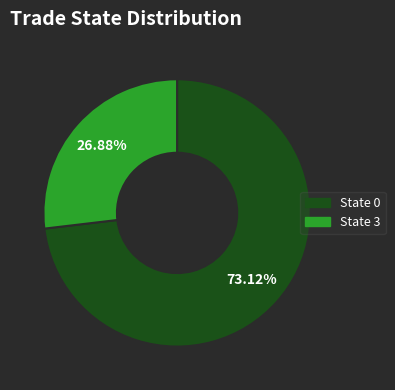

Count the number of slices in the pie.

2